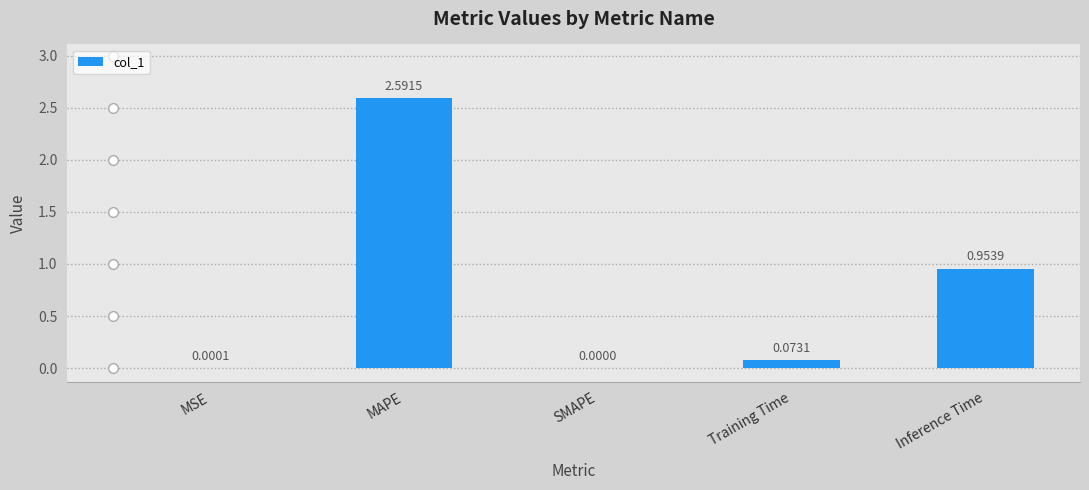

The value at SMAPE is 0.0. True or false?

True